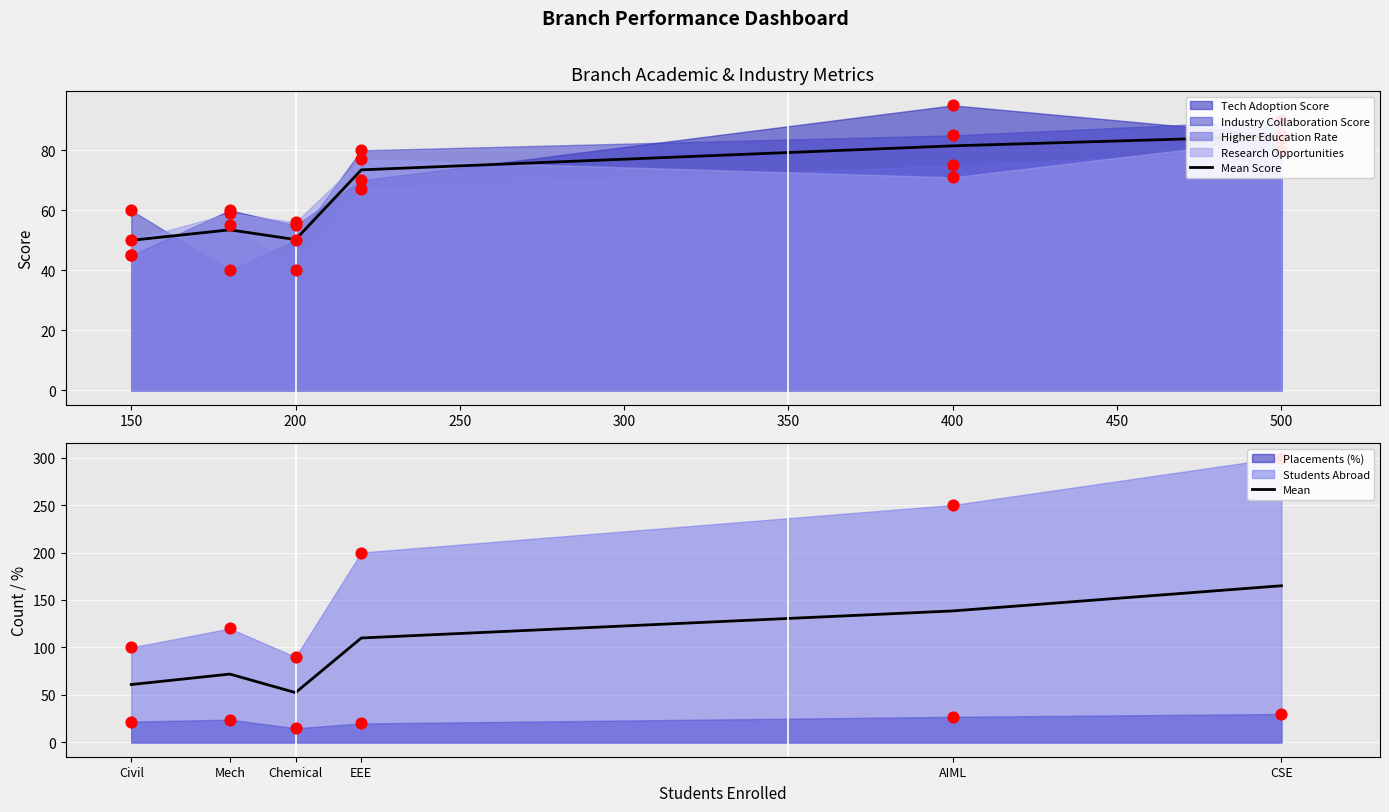

True or false: Mean has a value of 138.5 at AIML.

True